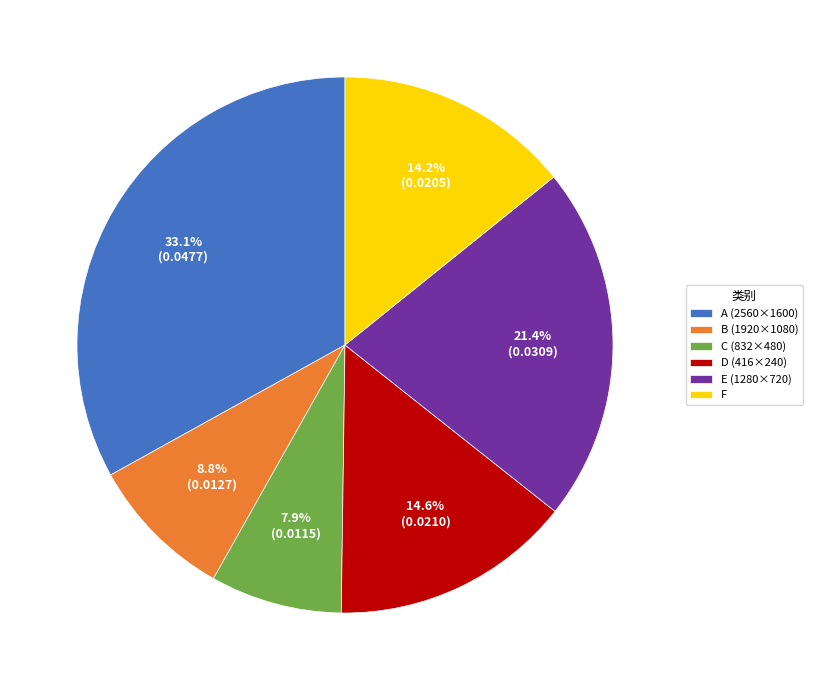

To the nearest percent, what is the combined percentage of B (1920×1080) and A (2560×1600)?

42%